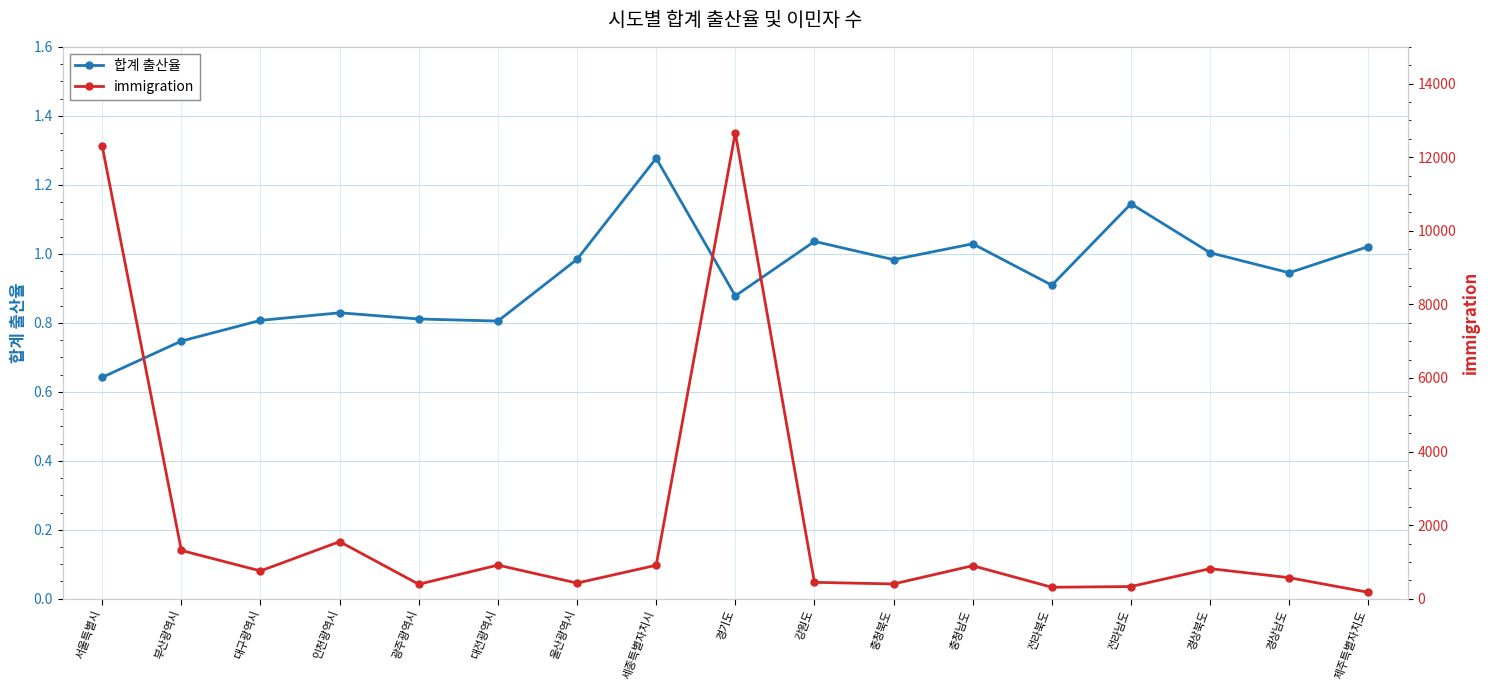

List the series in order of their overall mean, lowest first.

합계 출산율, immigration